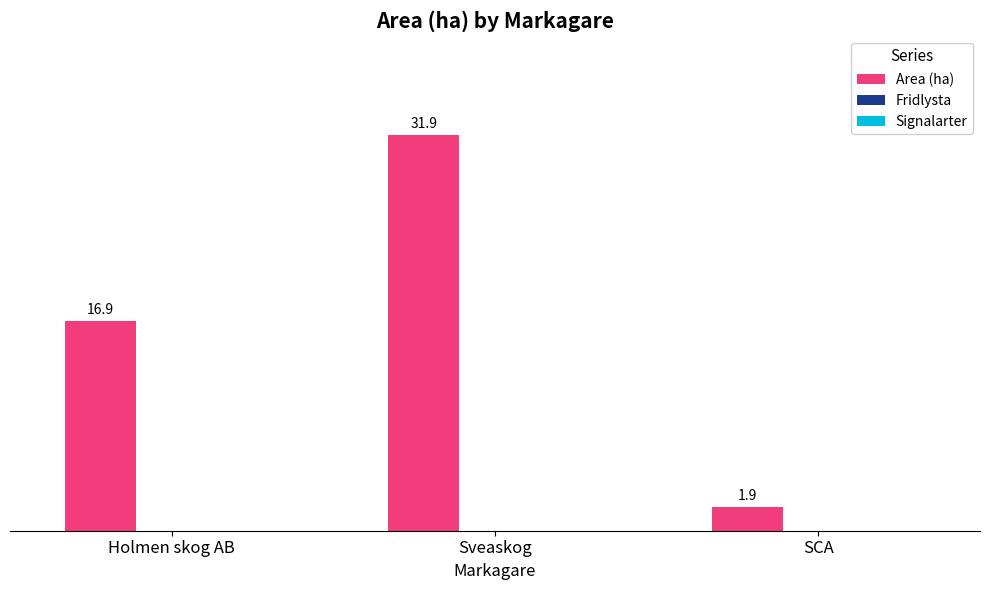

How many bars are there in total?

3